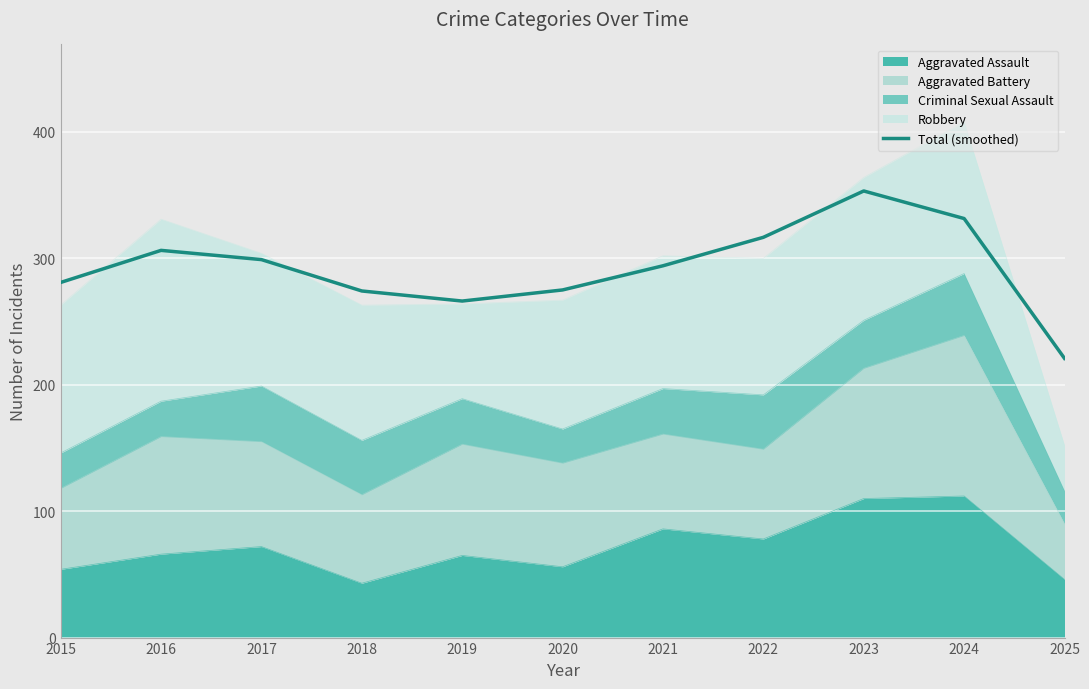

The value at 2020 is 275.0. True or false?

True